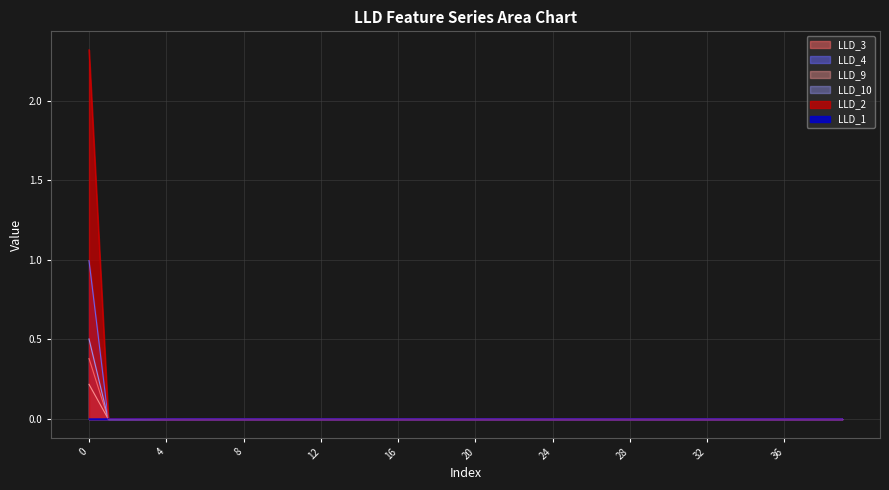

The value of LLD_2 at 27 is 0.0. True or false?

False